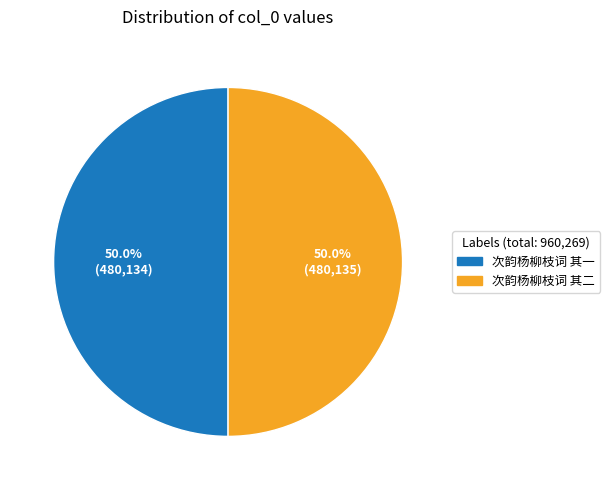

Combined, do 次韵杨柳枝词 其二 and 次韵杨柳枝词 其一 account for over 50%?

Yes